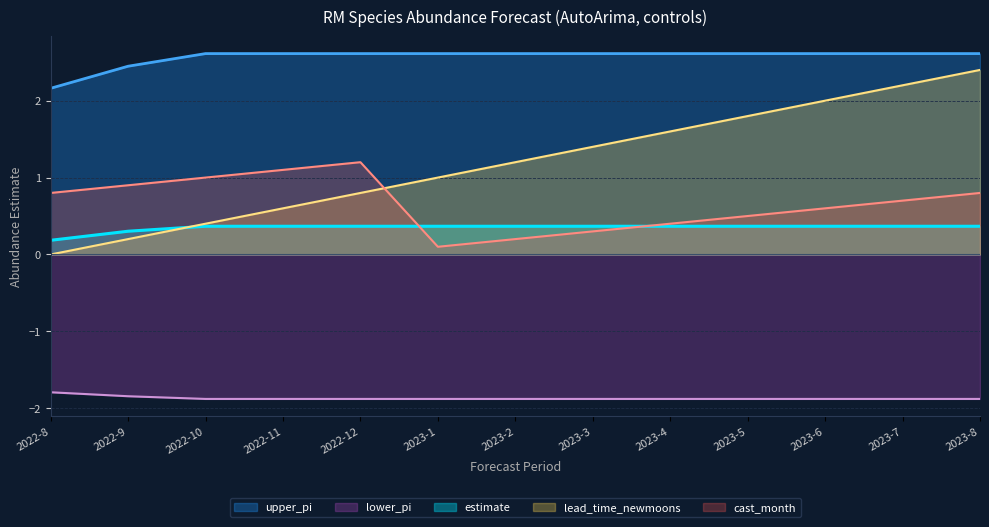

True or false: lead_time_newmoons and lower_pi intersect in this chart.

False